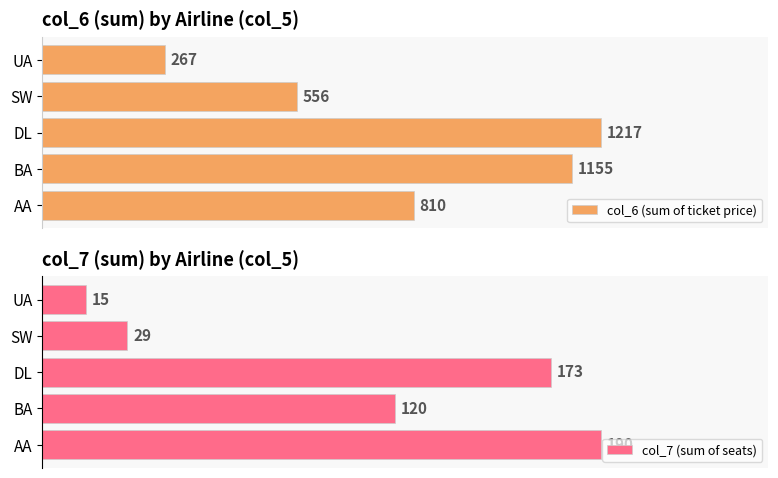

Which series has the widest spread of values?

col_6 (sum of ticket price)